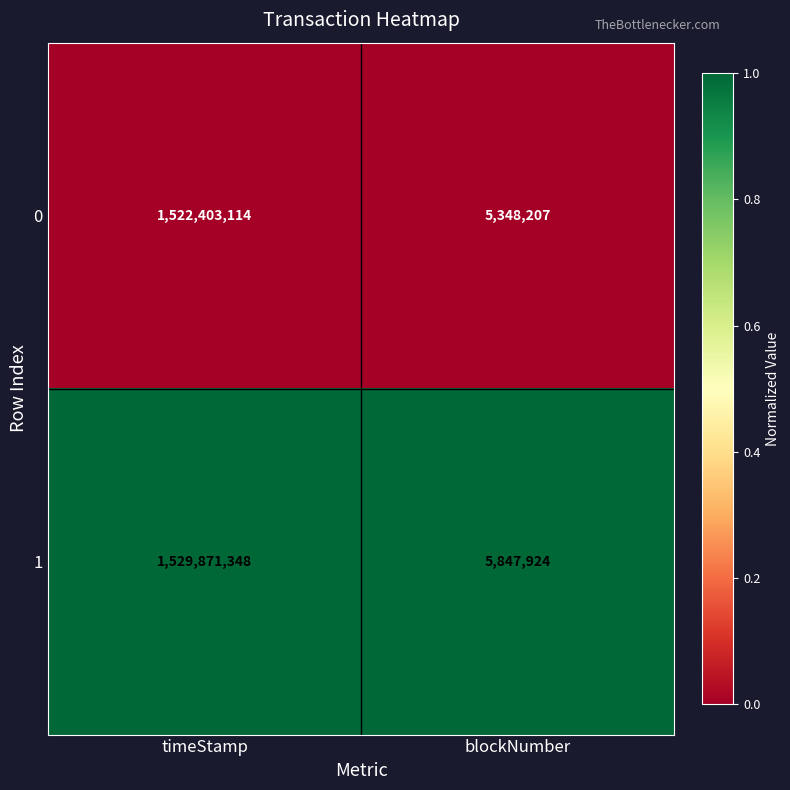

Read the 1 value at timeStamp, to the nearest 10.

1529871350